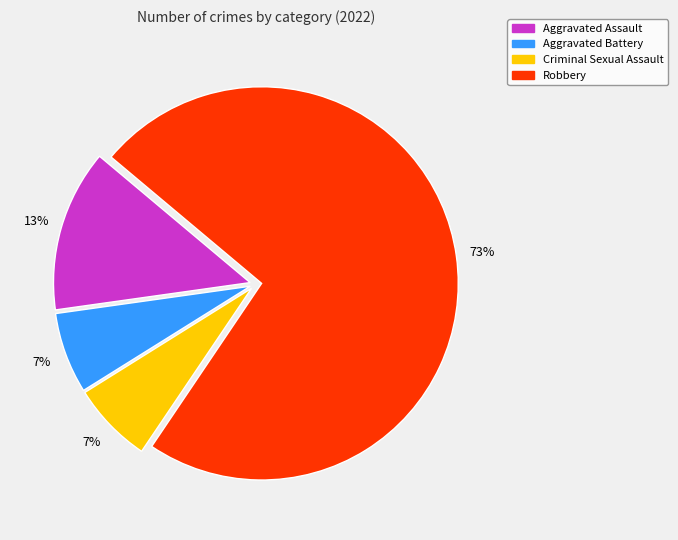

To the nearest percent, what portion does Criminal Sexual Assault represent?

7%